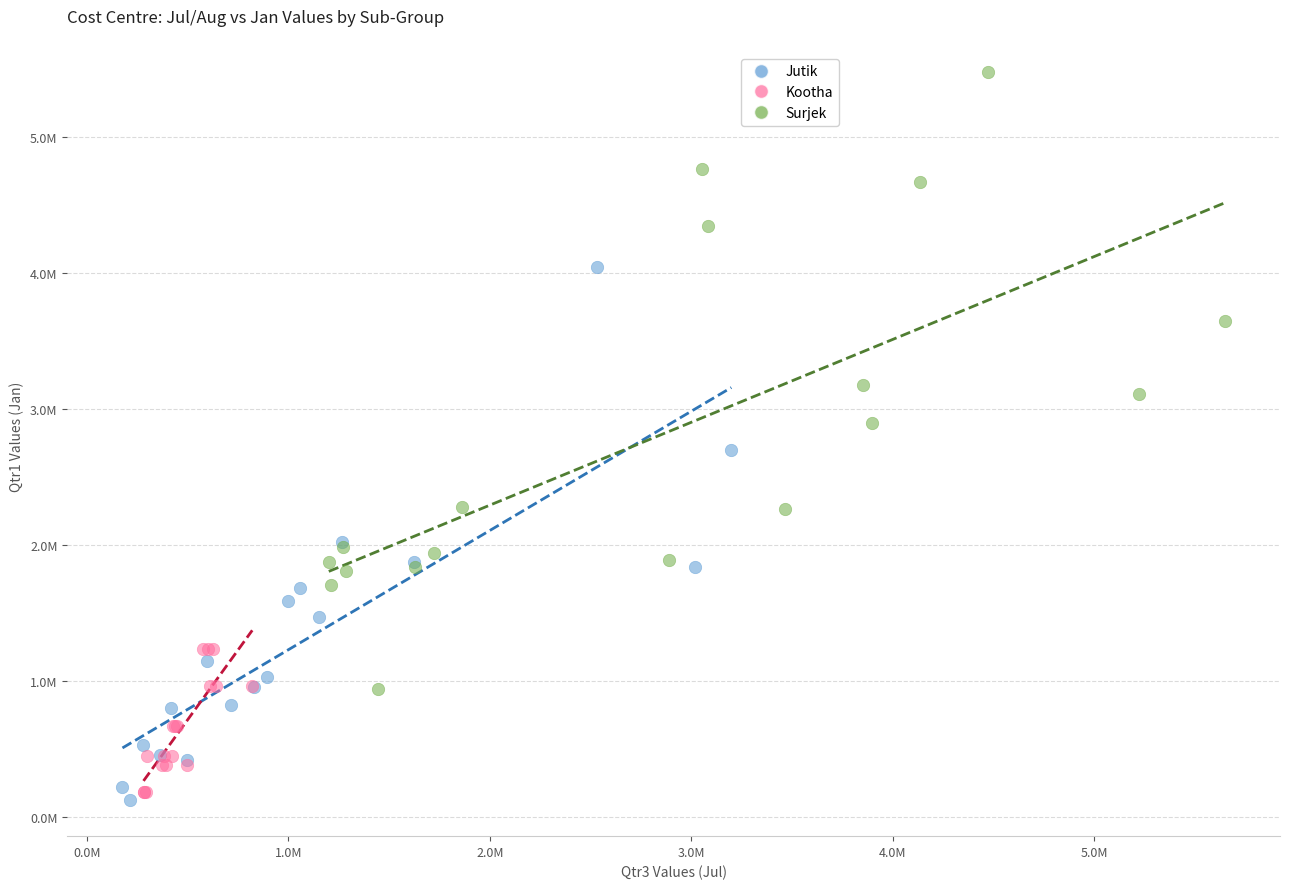

What are all the series names shown in the legend?

Jutik, Kootha, Surjek